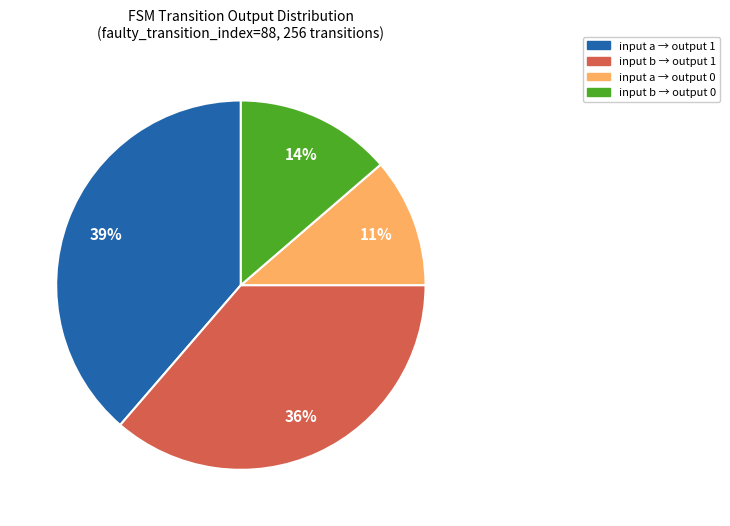

Is there any slice that represents more than half of the pie?

No